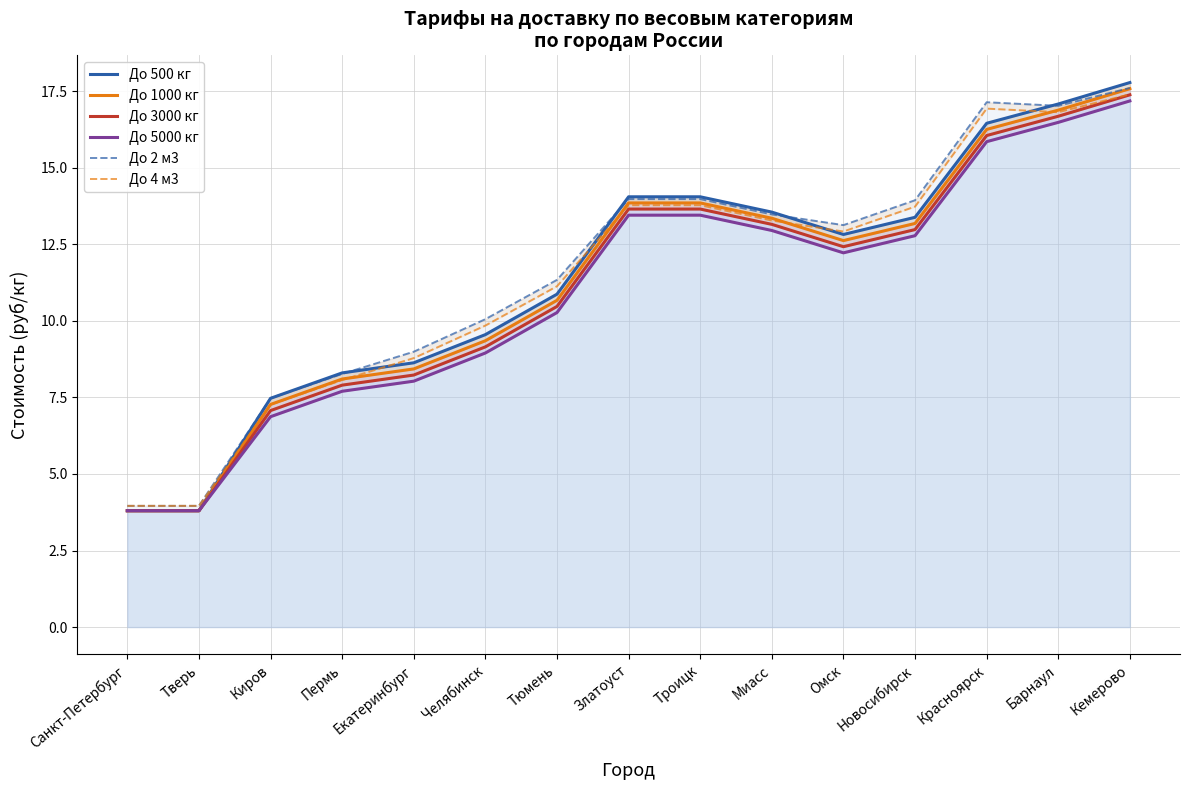

At which label does До 500 кг reach its minimum?

Санкт-Петербург